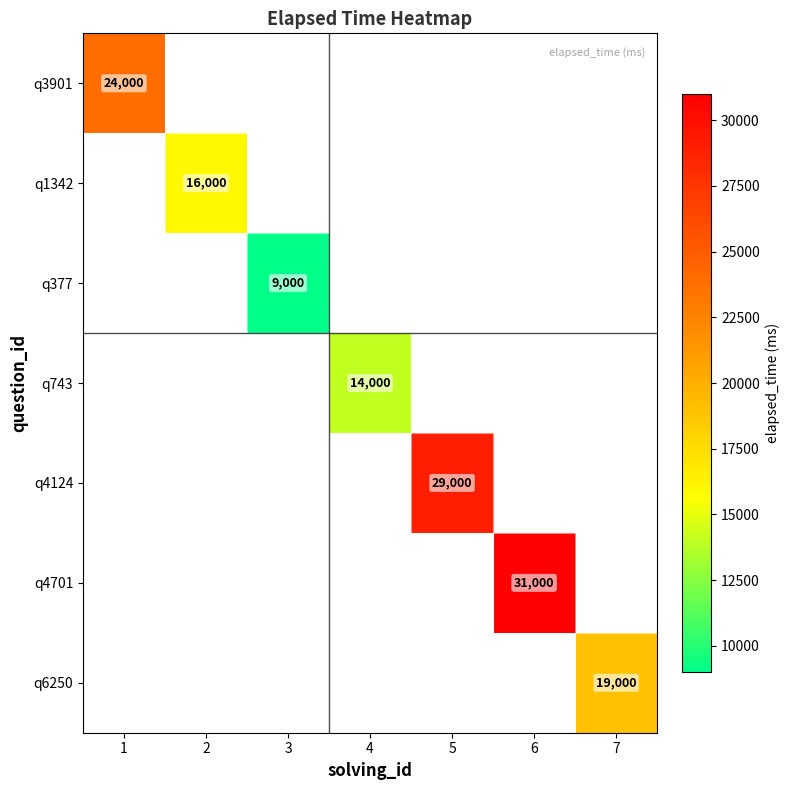

Between 2 and 5, which is larger?

5